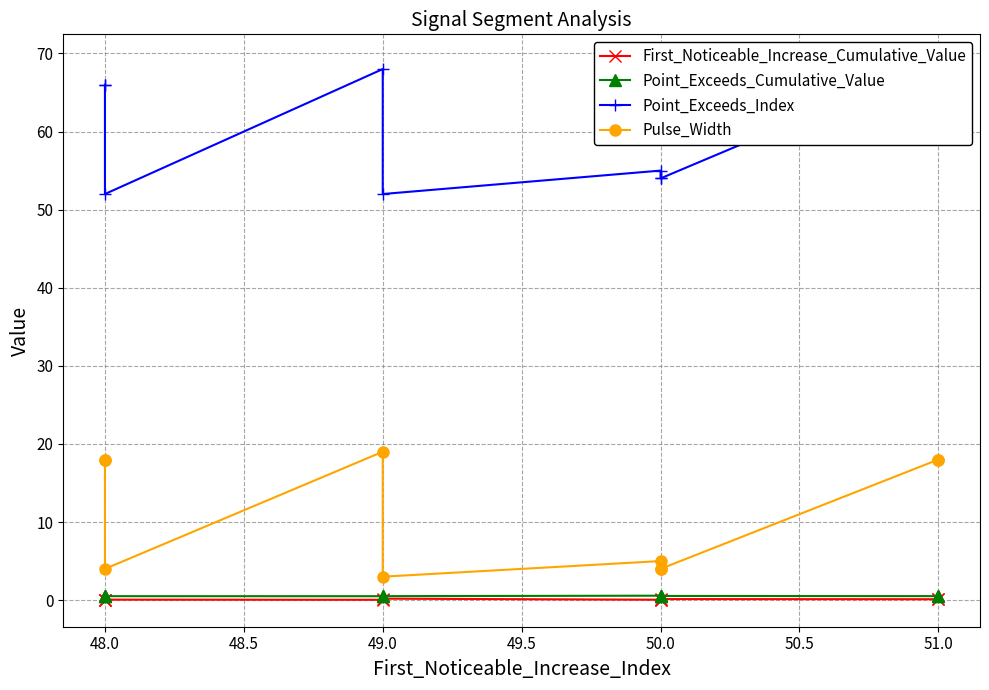

What is the maximum value for First_Noticeable_Increase_Cumulative_Value?

0.2